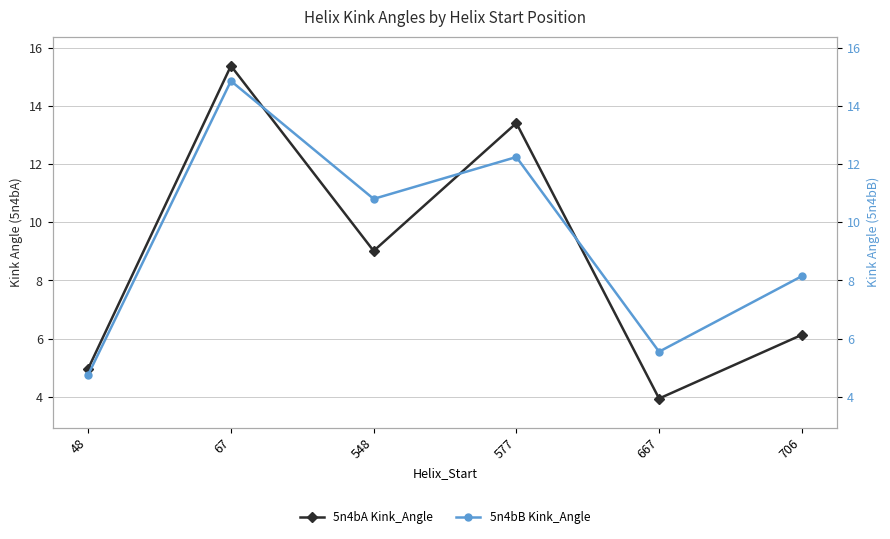

True or false: 5n4bB Kink_Angle has a value of 11.9 at 706.

False